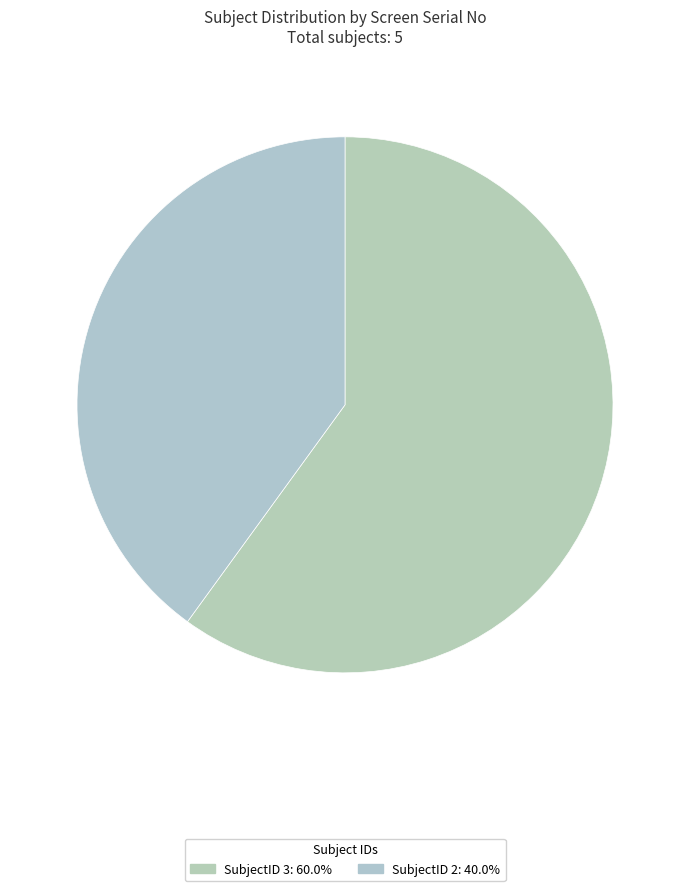

How many slices are in this pie chart?

2